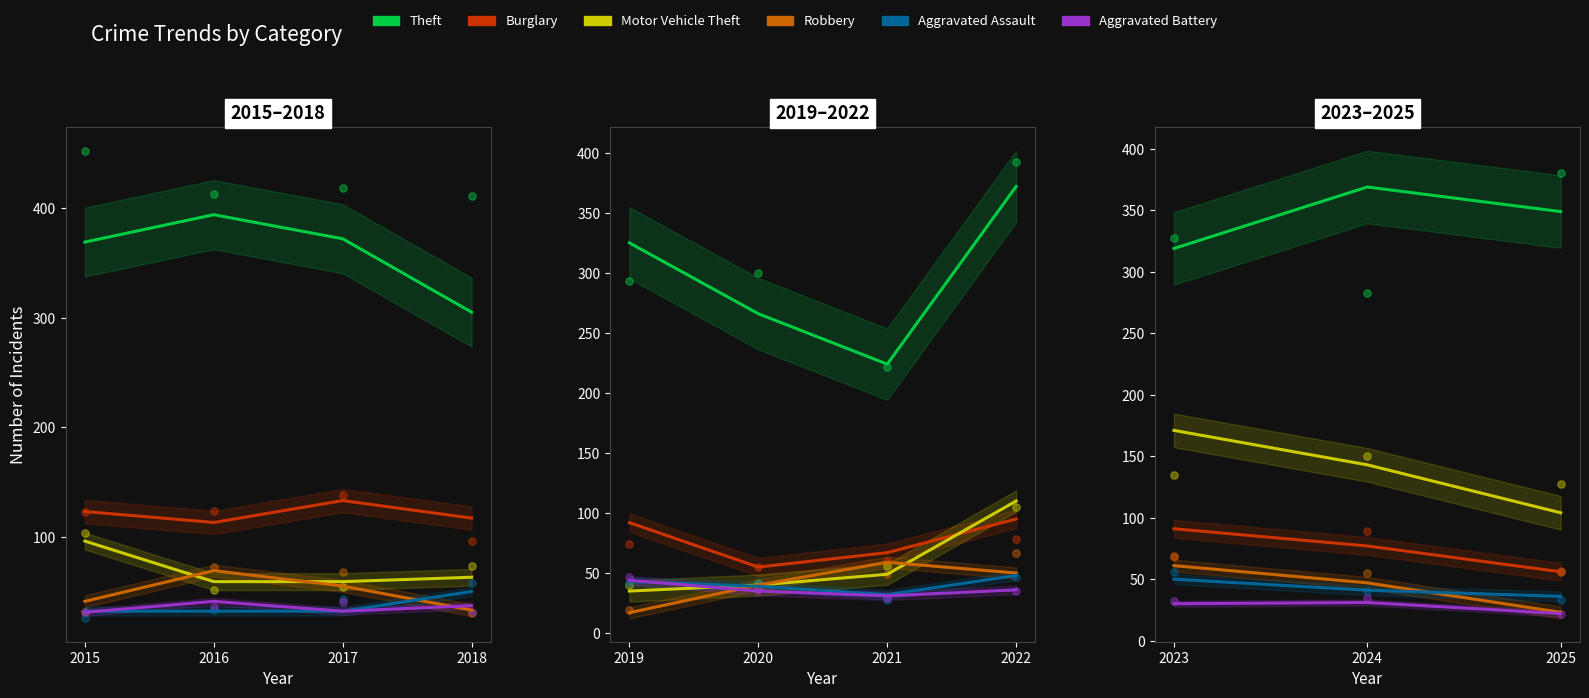

Is the value of Motor Vehicle Theft at 2016 greater than the value of Theft at 2017?

No